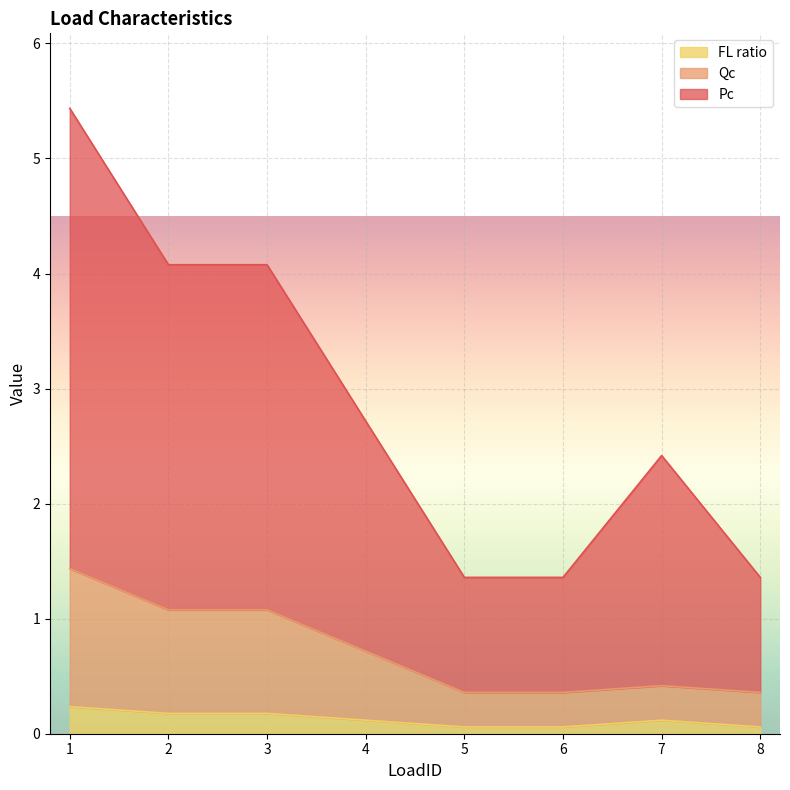

True or false: Qc and Pc intersect in this chart.

False